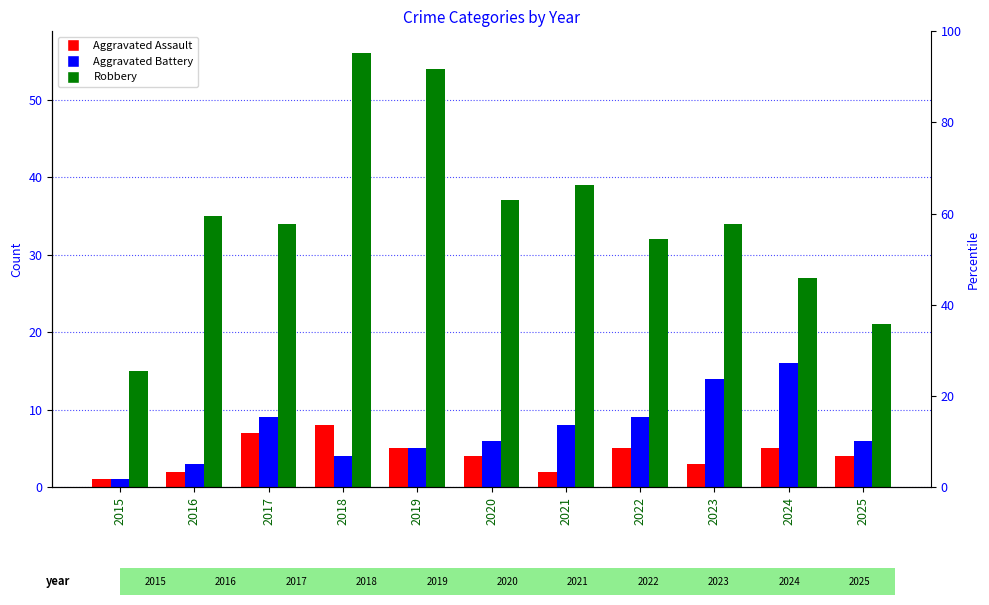

How many data points in Aggravated Battery are above 6?

5